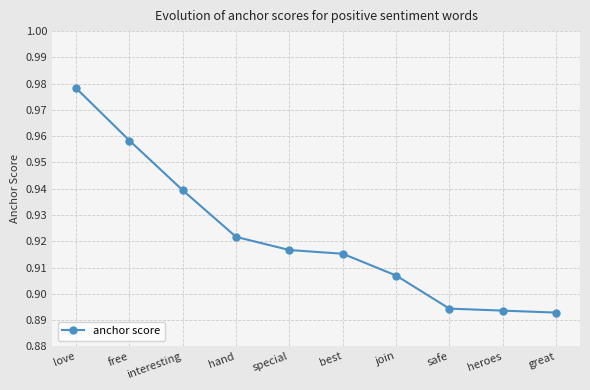

Count the values in the range 0 to 1.

10